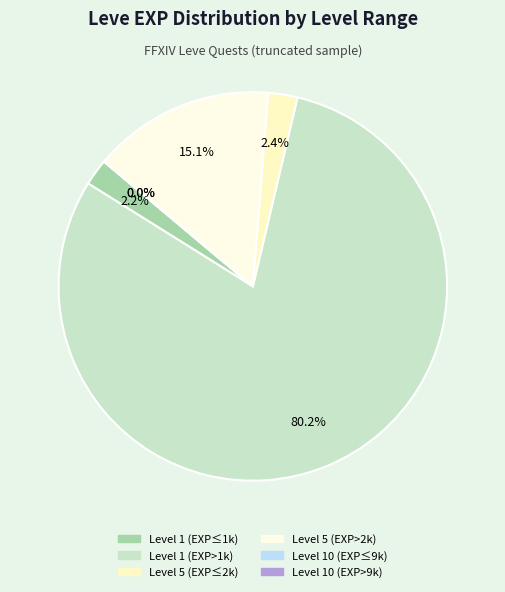

Is 1 the majority of the pie?

No